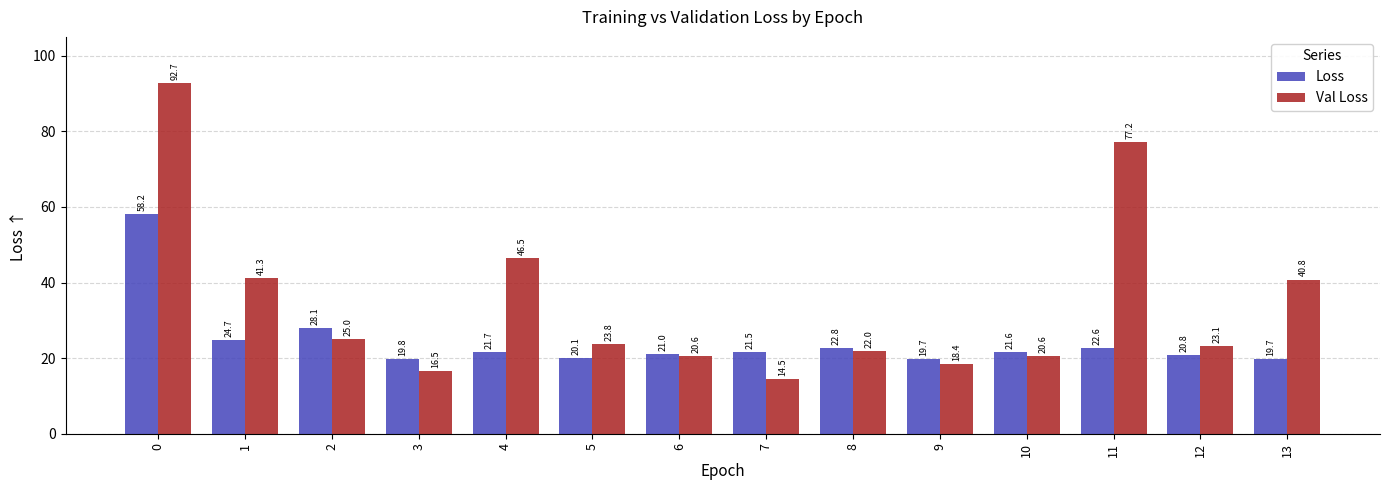

What is the greatest value displayed?

92.7